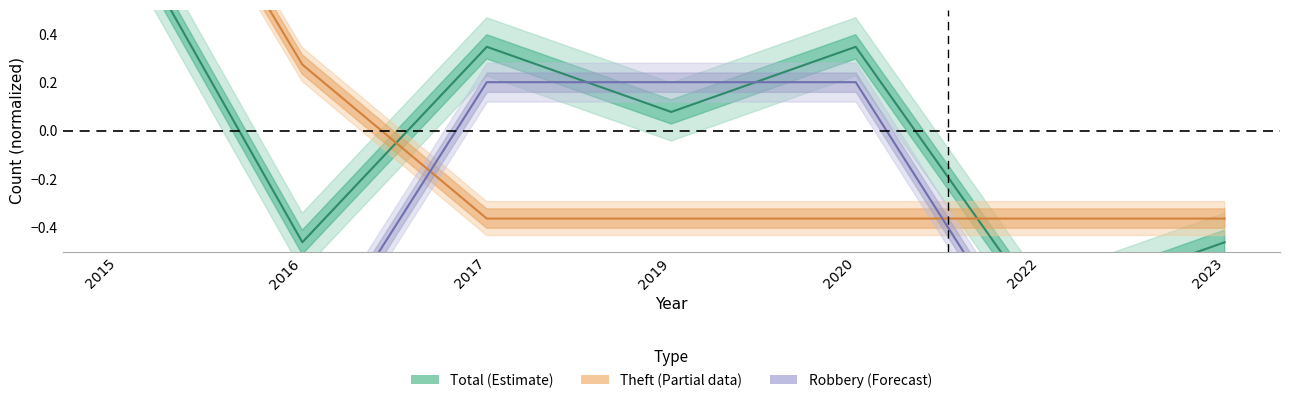

Is the value of Robbery (Forecast) at 2016 greater than the value of Theft (Partial) at 2017?

No